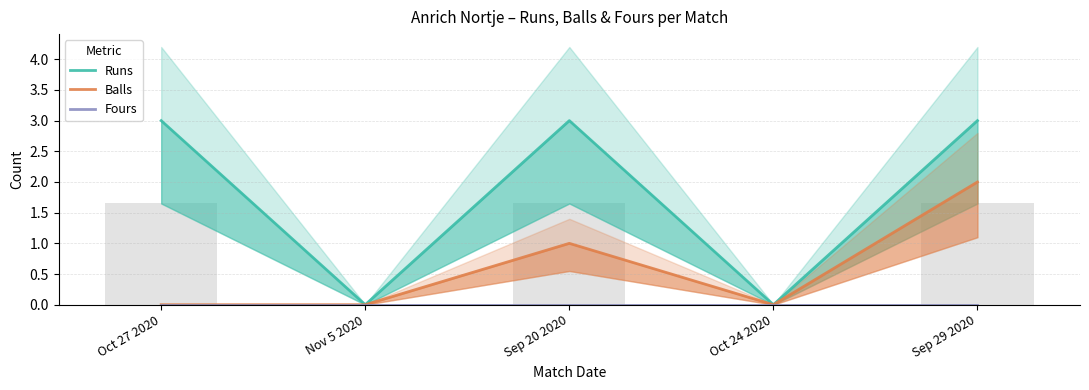

Is it true that Fours equals 0 at Nov 5 2020?

True